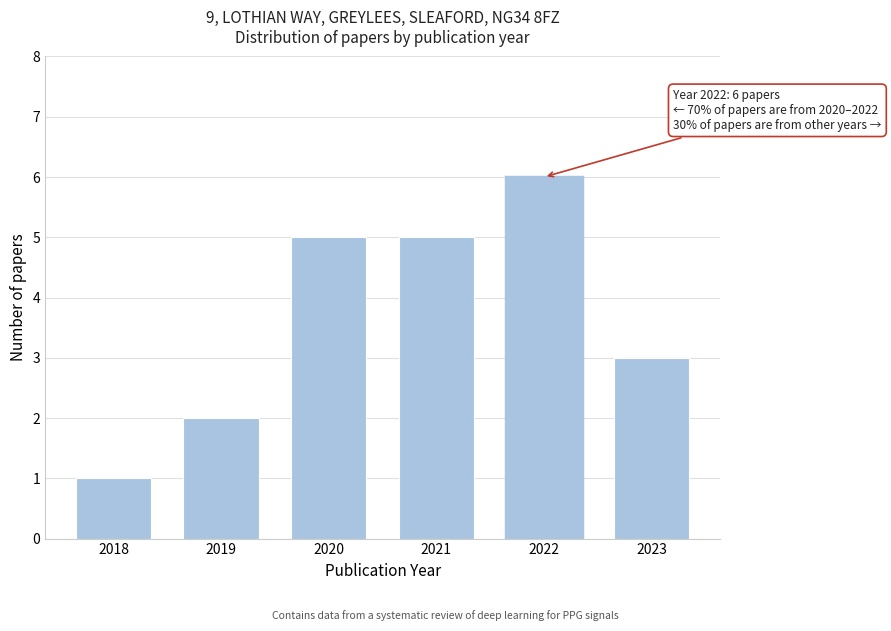

Reading right to left, transcribe all the data shown in this chart.

2023=3	2022=6	2021=5	2020=5	2019=2	2018=1